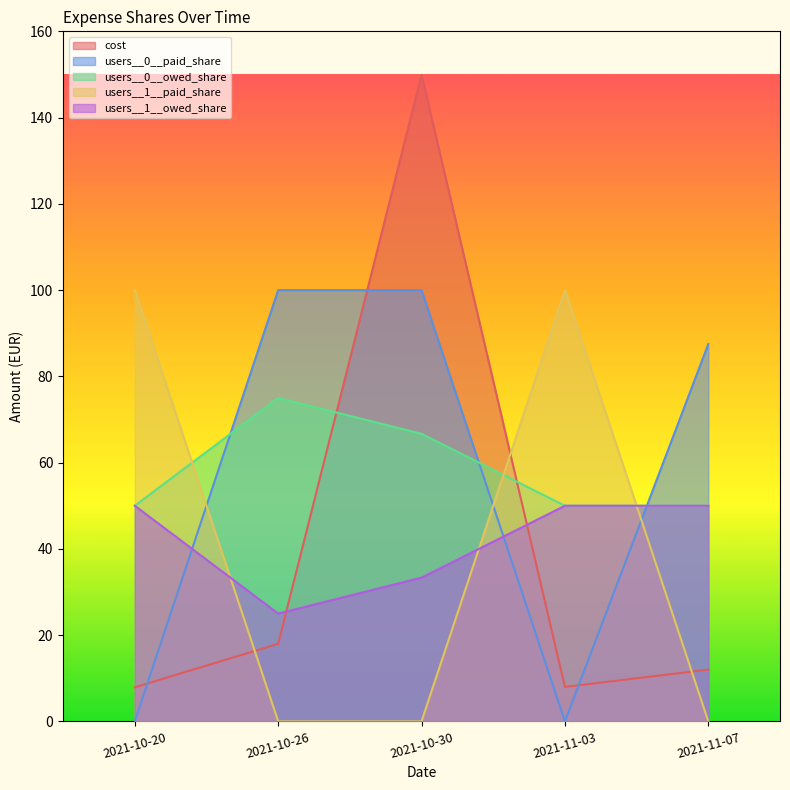

At which category does users__1__owed_share reach its first local valley?

2021-10-26